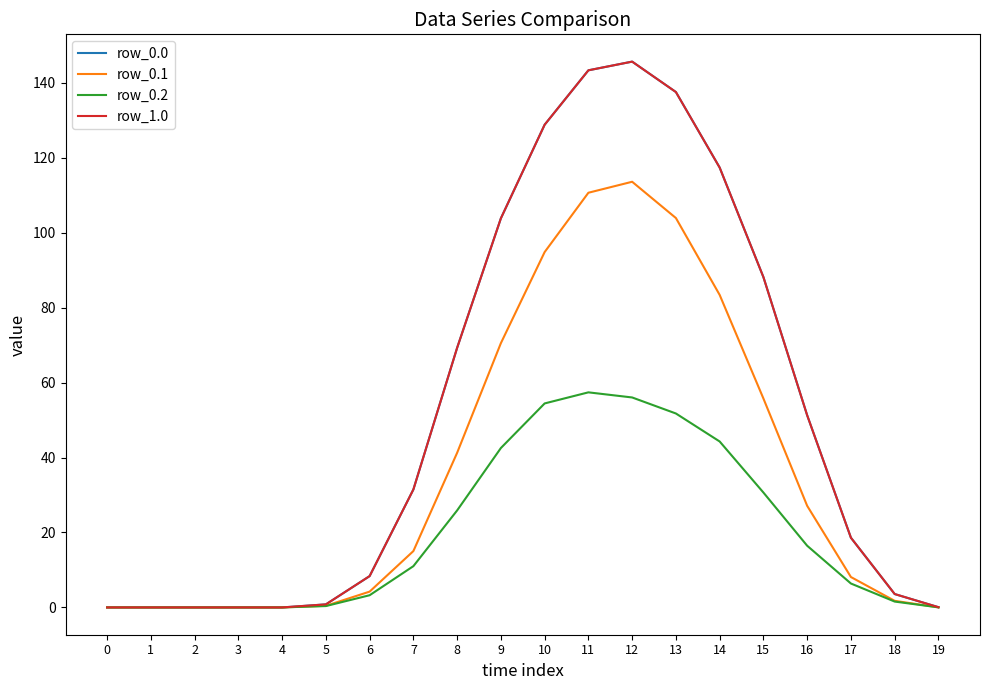

Does the chart have visible grid lines?

No